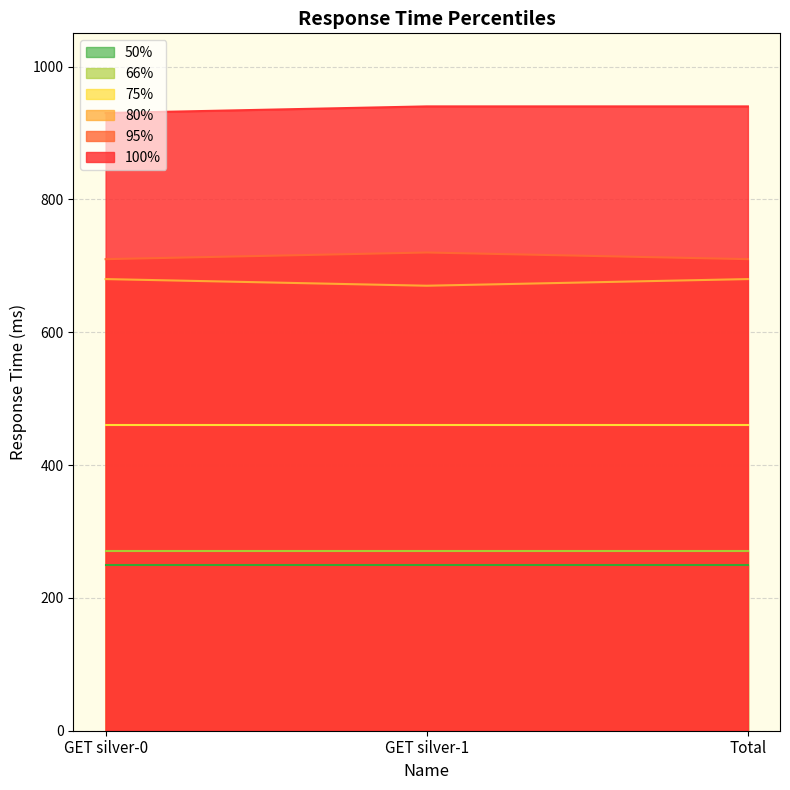

How many data points does each series have?

3